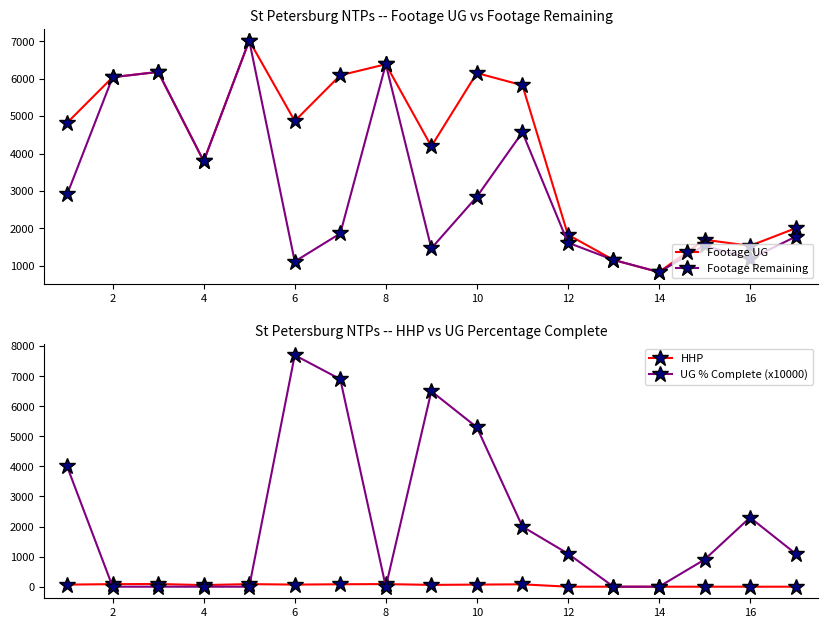

In Footage Remaining, how many points are higher than both neighbors (excluding endpoints)?

5